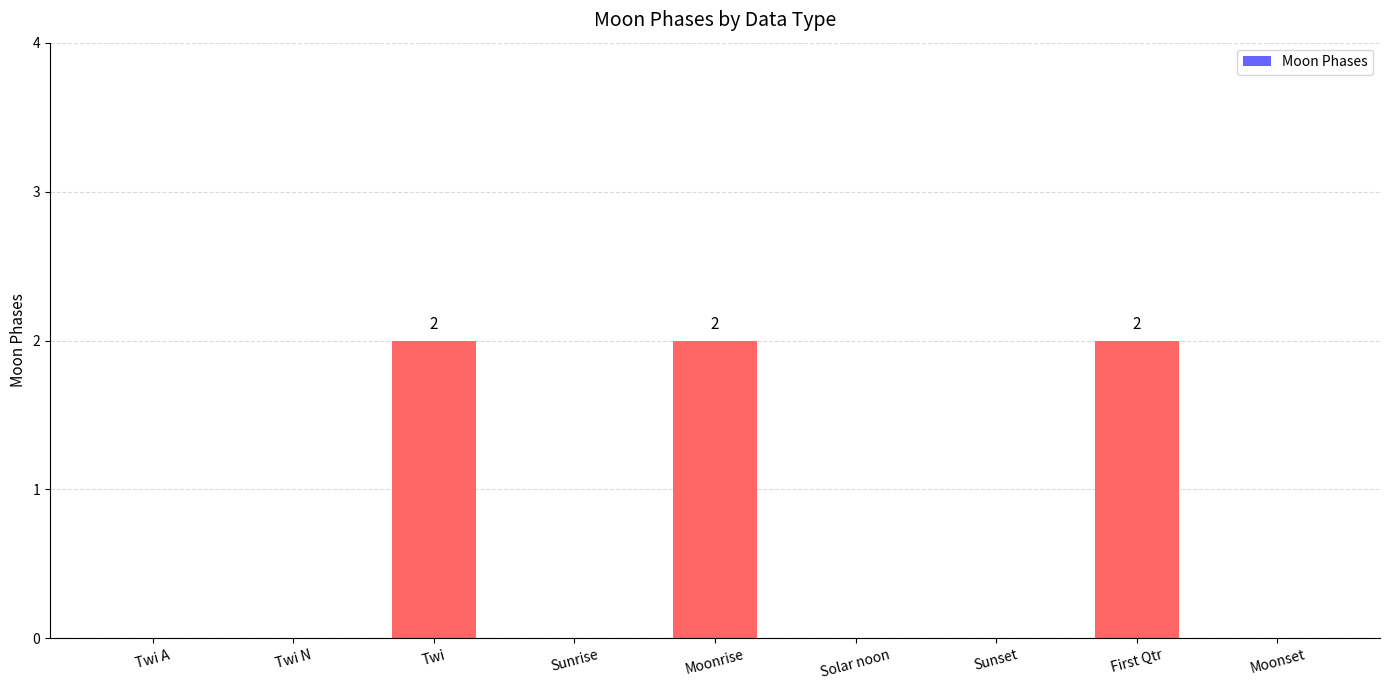

How many categories are shown in the chart?

9